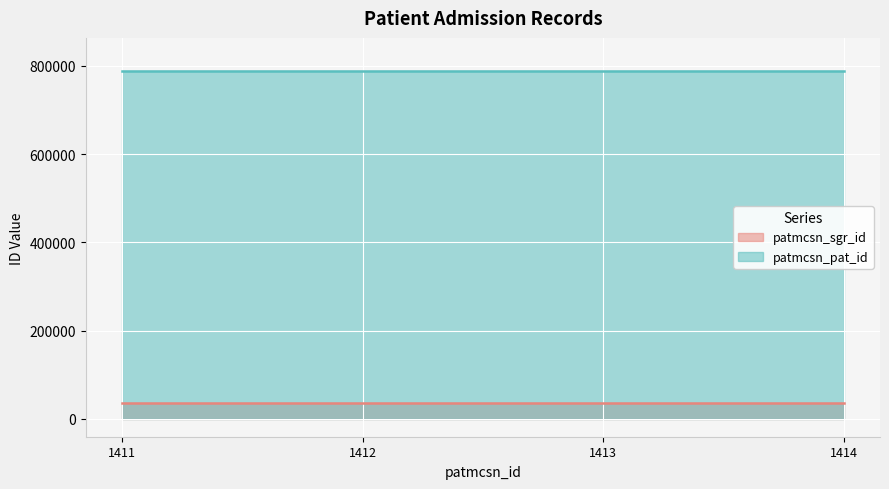

At which label is patmcsn_sgr_id closest to 34803?

1411